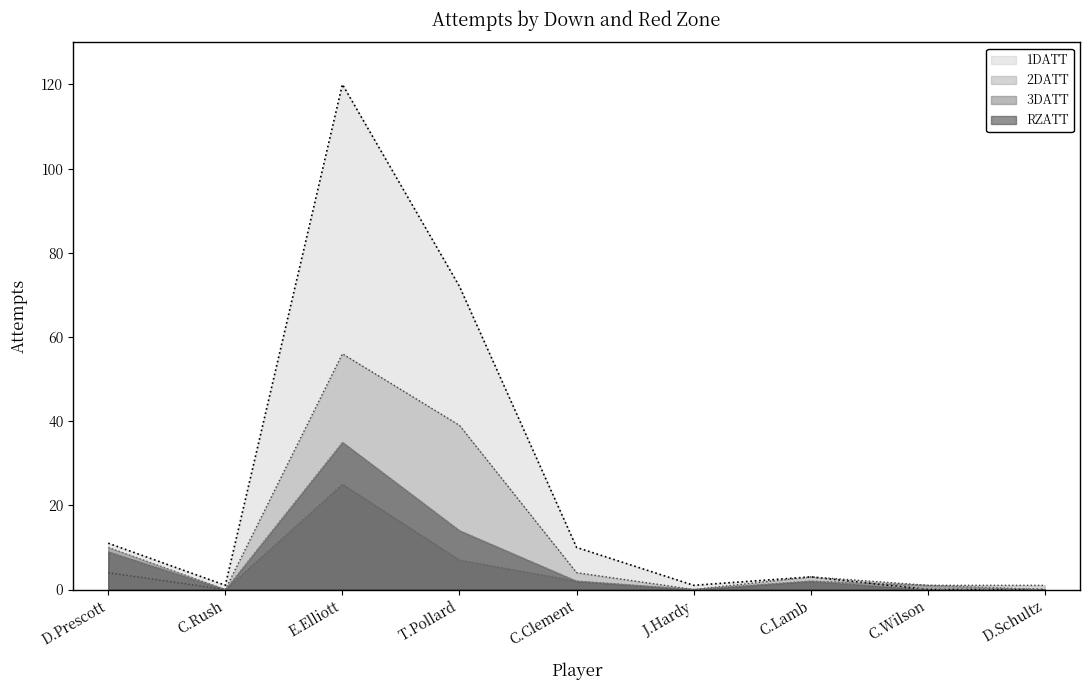

What is the total value across all series at C.Clement?

18